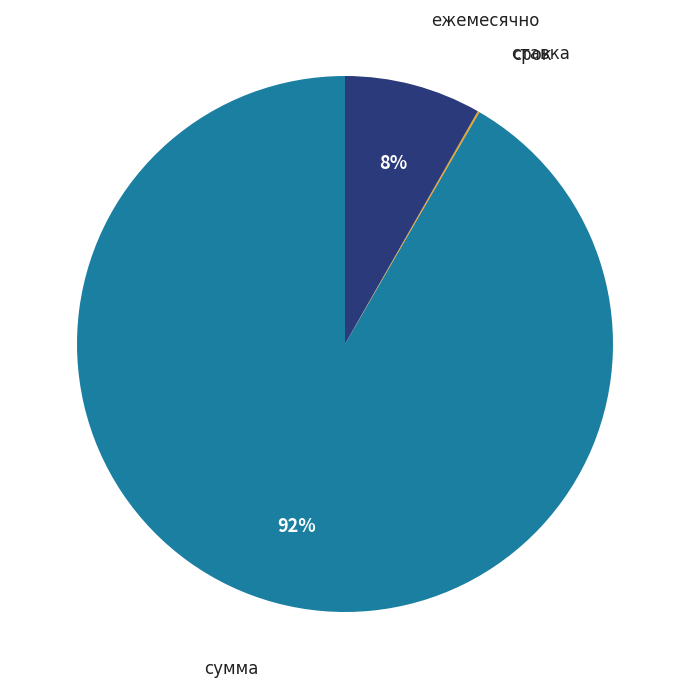

Is there a majority slice in this chart?

Yes